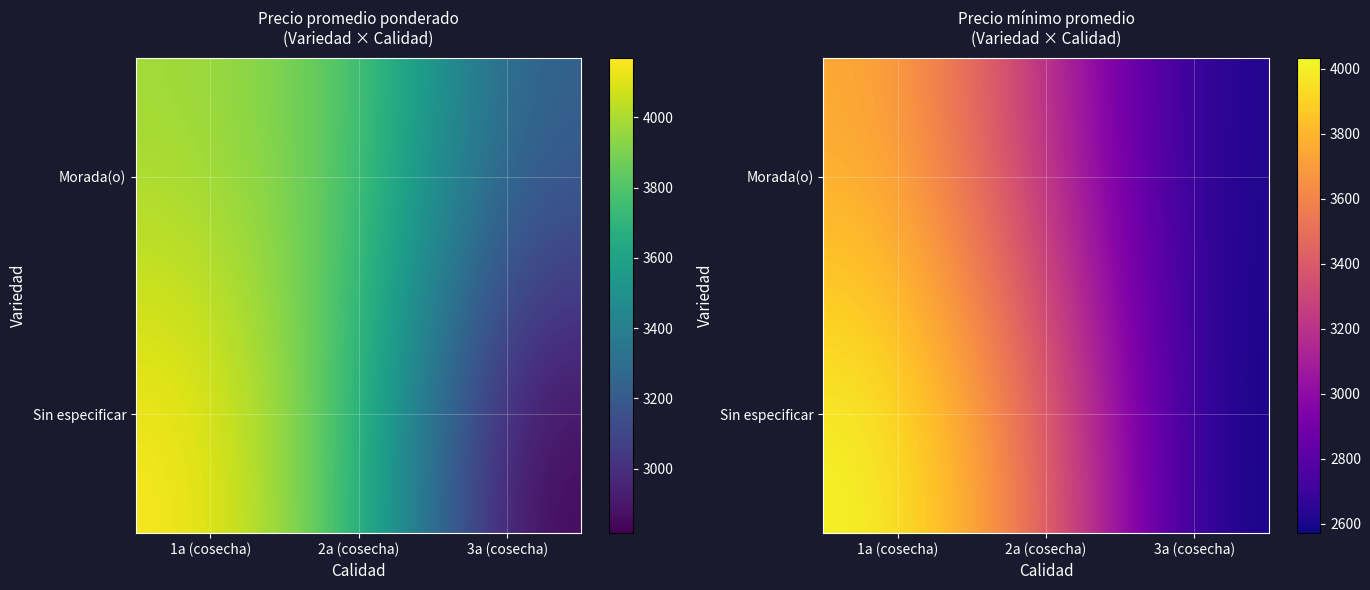

Rank the categories by Sin especificar value from lowest to highest.

3a (cosecha), 2a (cosecha), 1a (cosecha)